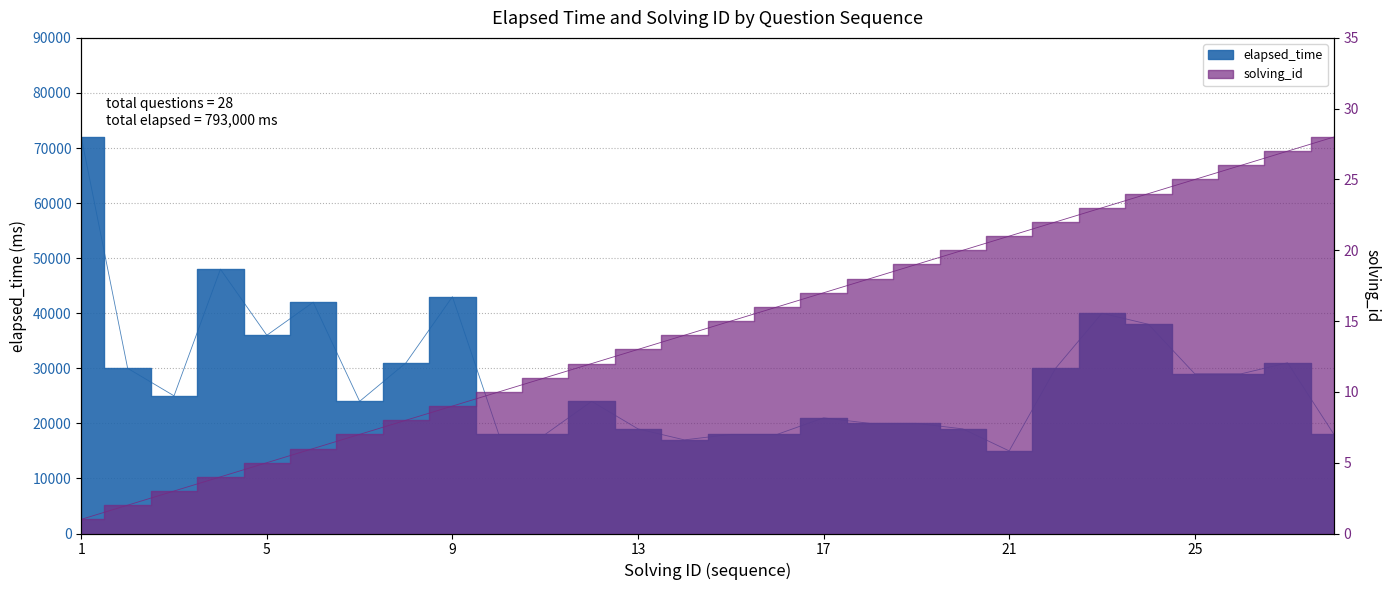

What is the total value across all series at 26?

29026